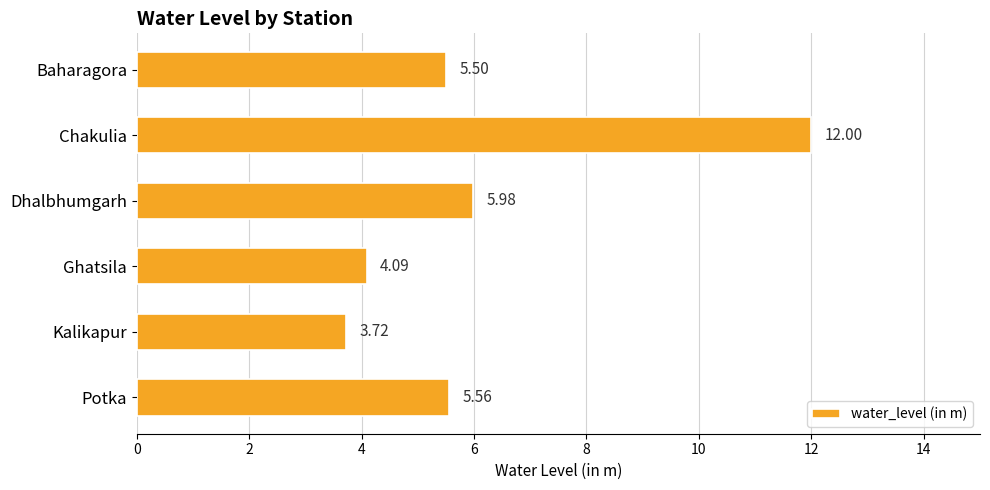

What is the greatest value displayed?

12.0